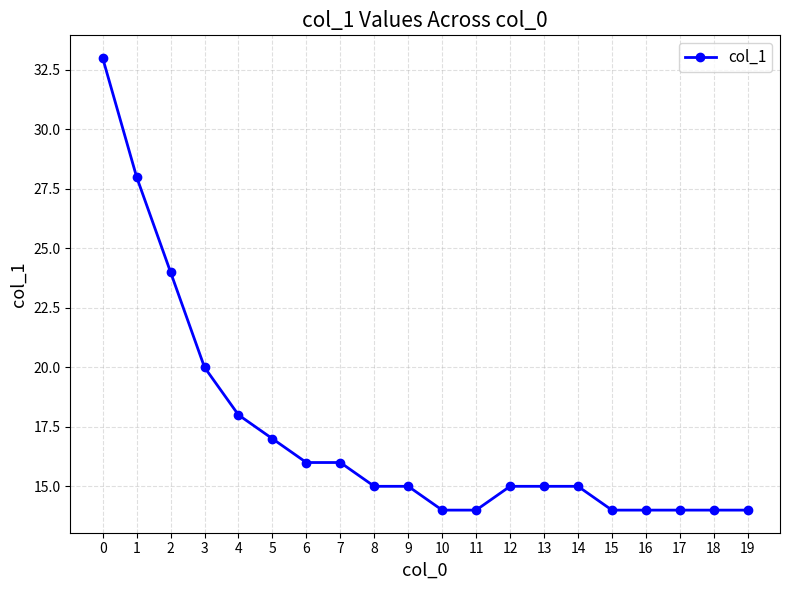

True or false: the data shows 9 at 11.

False